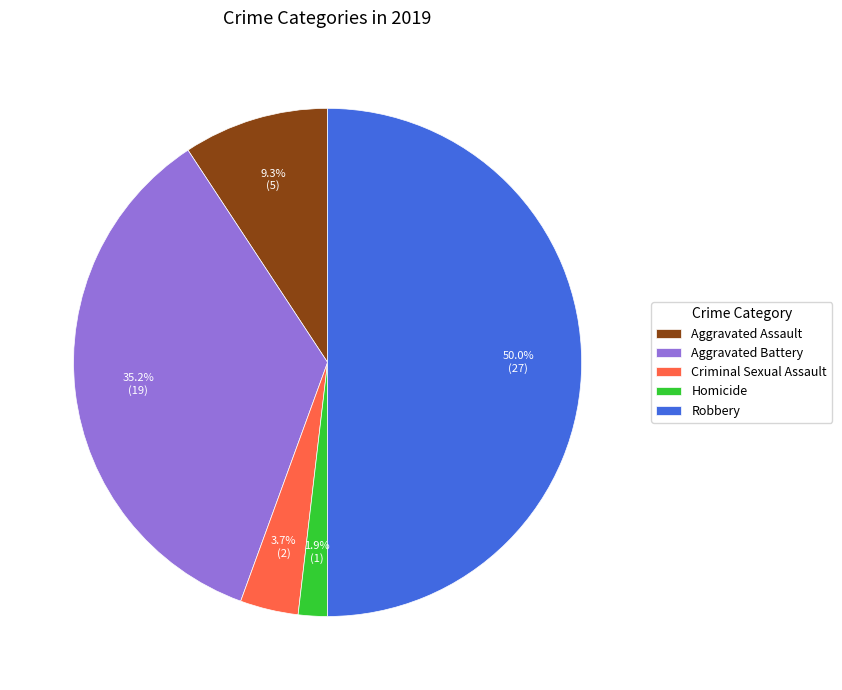

What percentage is the Aggravated Assault slice, to the nearest percent?

9%